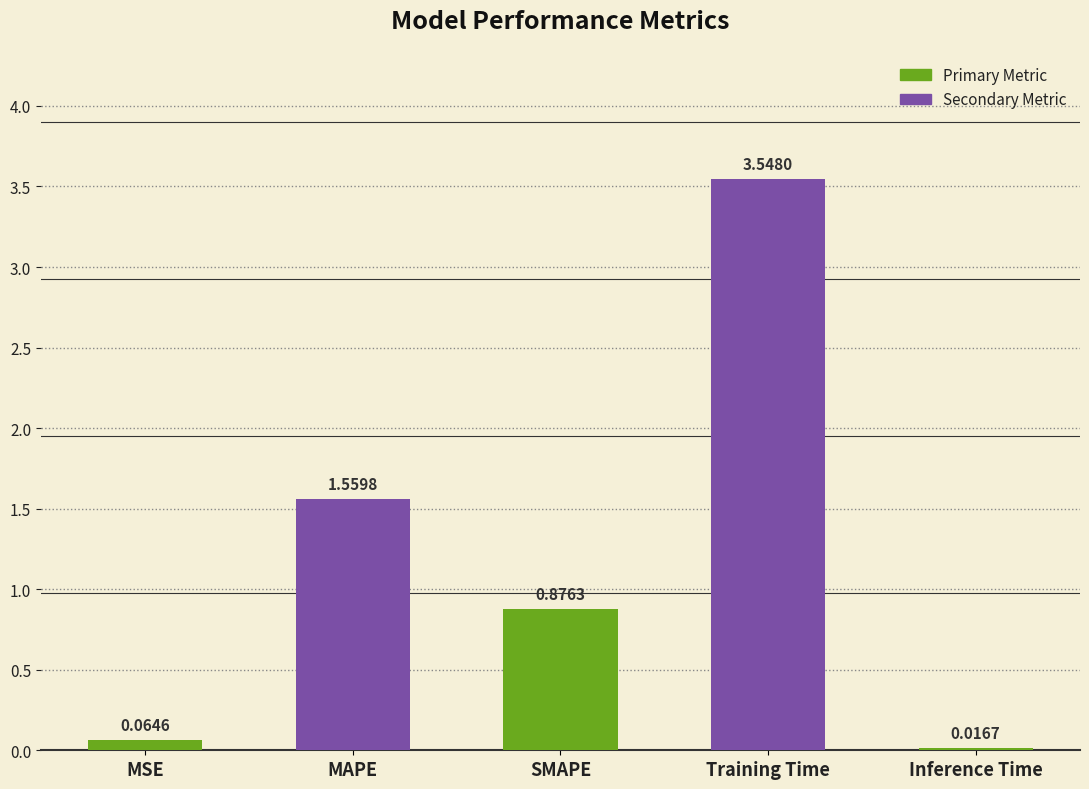

List the labels in order of value, largest first.

Training Time, MAPE, SMAPE, MSE, Inference Time